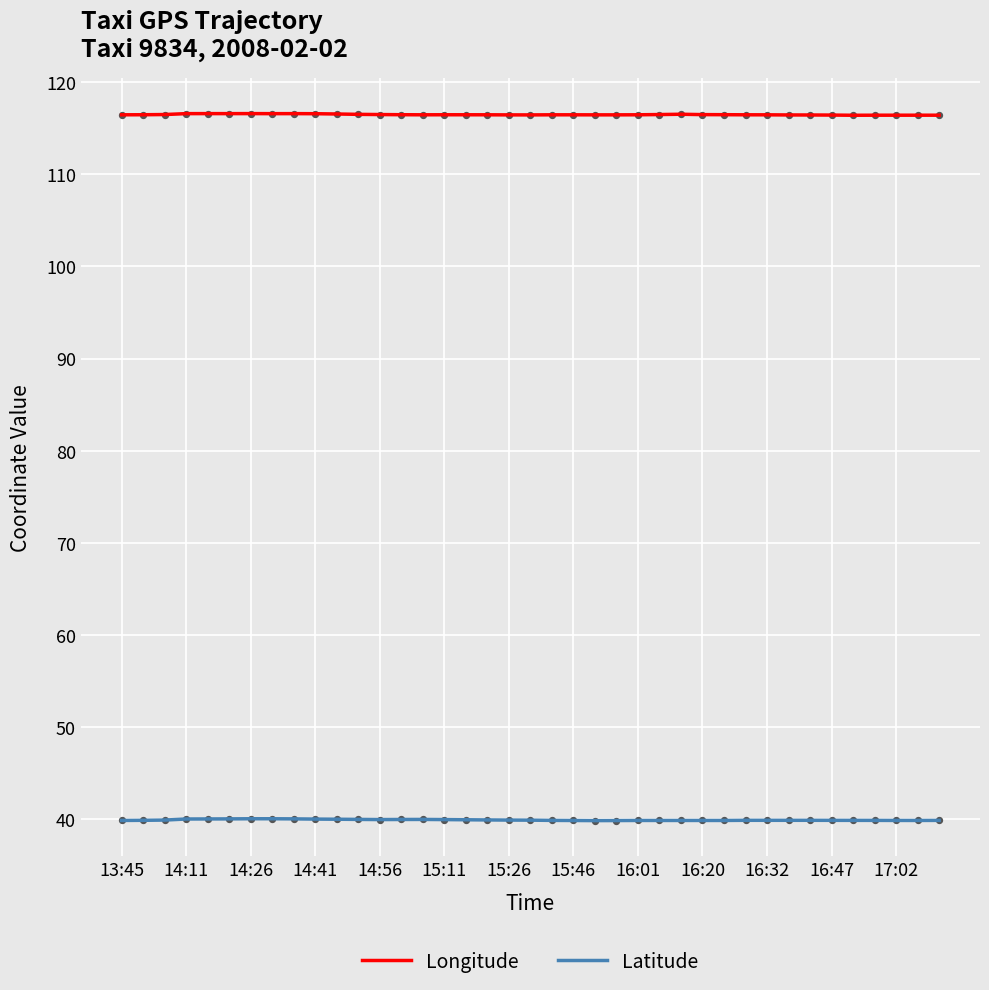

Which series has the largest total across all categories?

Longitude